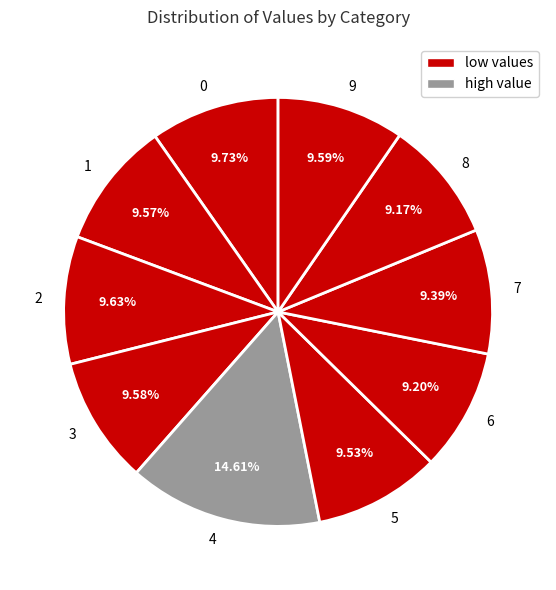

Is there a majority slice in this chart?

No